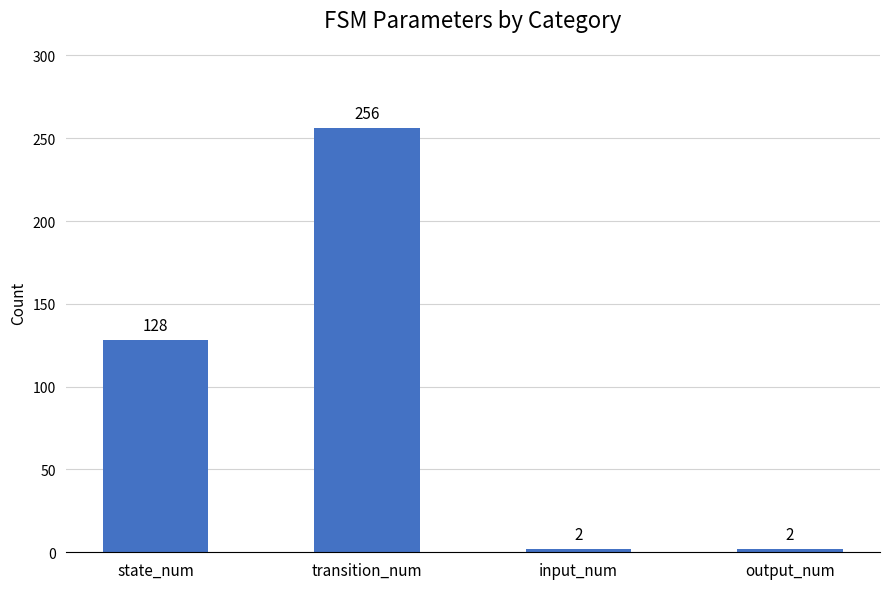

How many series are shown in this chart?

1